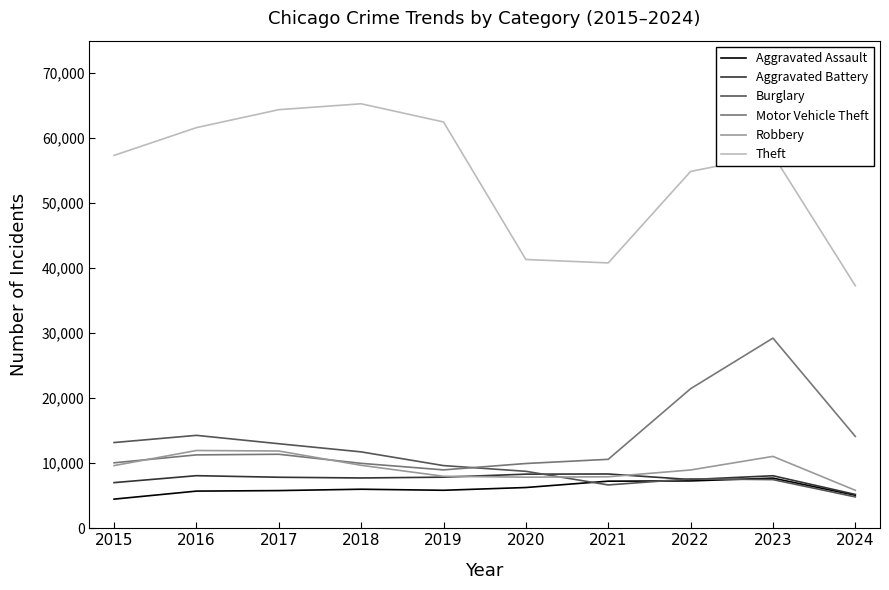

Where is Motor Vehicle Theft nearest to the value 19111?

2022